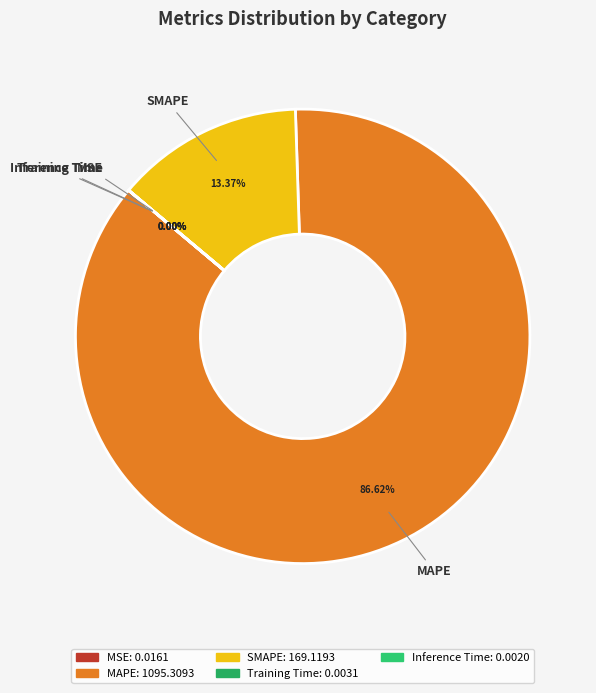

Is there any slice that represents more than half of the pie?

Yes